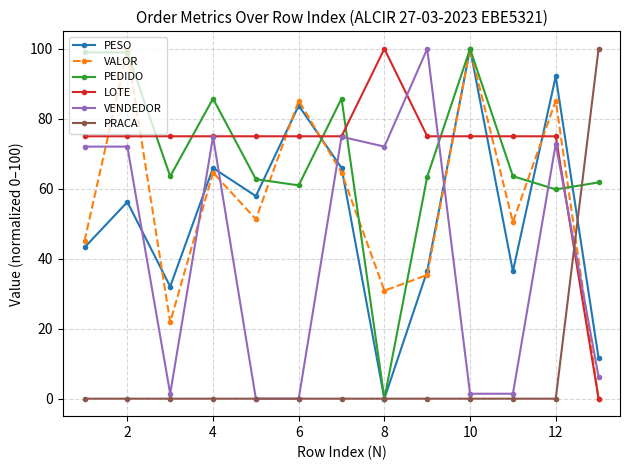

True or false: PESO has more than 1 interior local peaks.

True